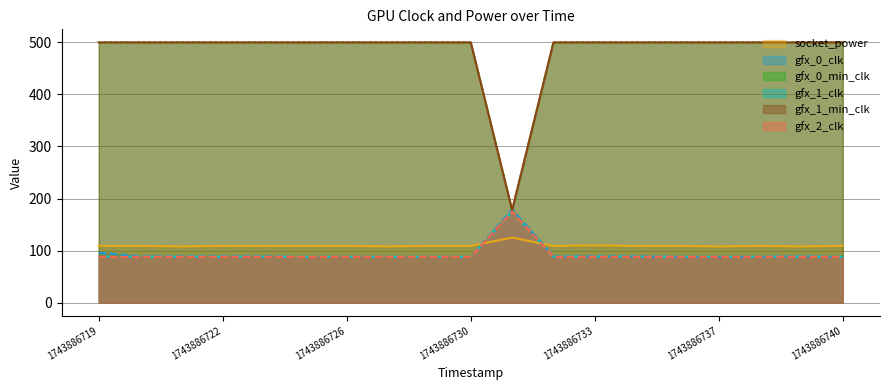

Reading right to left, extract all data points from this chart.

socket_power: 1743886740=109	1743886739=108	1743886738=109	1743886737=108	1743886735=109	1743886734=109	1743886733=110	1743886732=109	1743886731=125	1743886730=109	1743886728=109	1743886727=108	1743886726=109	1743886725=109	1743886724=109	1743886722=109	1743886721=108	1743886720=109	1743886719=109
gfx_0_clk: 1743886740=88	1743886739=89	1743886738=88	1743886737=88	1743886735=88	1743886734=89	1743886733=89	1743886732=89	1743886731=179	1743886730=88	1743886728=88	1743886727=88	1743886726=88	1743886725=88	1743886724=89	1743886722=89	1743886721=89	1743886720=89	1743886719=96
gfx_0_min_clk: 1743886740=500	1743886739=500	1743886738=500	1743886737=500	1743886735=500	1743886734=500	1743886733=500	1743886732=500	1743886731=178	1743886730=500	1743886728=500	1743886727=500	1743886726=500	1743886725=500	1743886724=500	1743886722=500	1743886721=500	1743886720=500	1743886719=500
gfx_1_clk: 1743886740=88	1743886739=88	1743886738=88	1743886737=88	1743886735=88	1743886734=88	1743886733=88	1743886732=88	1743886731=175	1743886730=88	1743886728=88	1743886727=88	1743886726=88	1743886725=88	1743886724=88	1743886722=88	1743886721=88	1743886720=88	1743886719=88
gfx_1_min_clk: 1743886740=500	1743886739=500	1743886738=500	1743886737=500	1743886735=500	1743886734=500	1743886733=500	1743886732=500	1743886731=178	1743886730=500	1743886728=500	1743886727=500	1743886726=500	1743886725=500	1743886724=500	1743886722=500	1743886721=500	1743886720=500	1743886719=500
gfx_2_clk: 1743886740=88	1743886739=88	1743886738=88	1743886737=88	1743886735=88	1743886734=88	1743886733=88	1743886732=88	1743886731=175	1743886730=88	1743886728=88	1743886727=88	1743886726=88	1743886725=88	1743886724=88	1743886722=88	1743886721=88	1743886720=88	1743886719=88